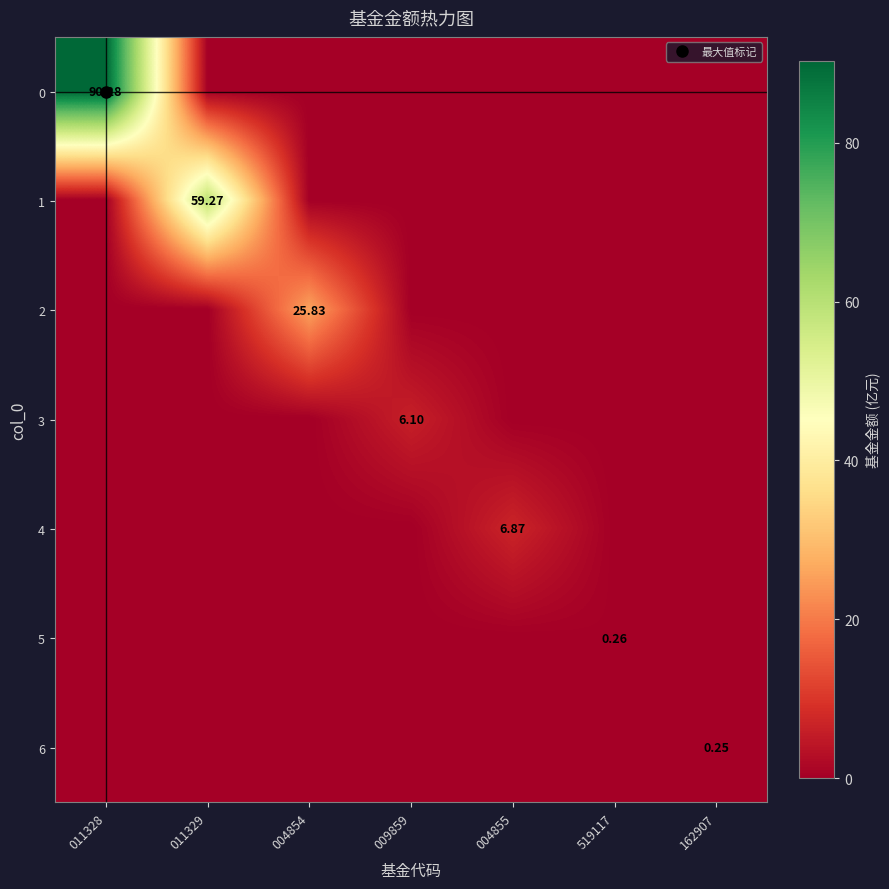

Rank the series by their maximum value, from highest to lowest.

0, 1, 2, 4, 3, 5, 6